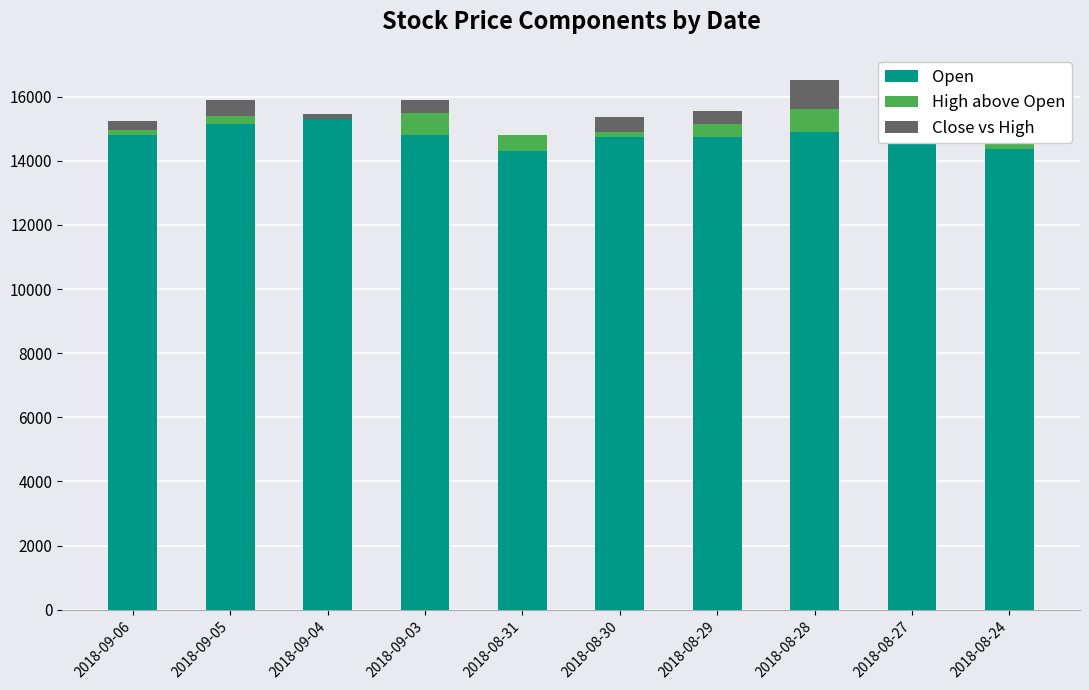

What is the value of the High above Open bar at the 4th from the left?

700